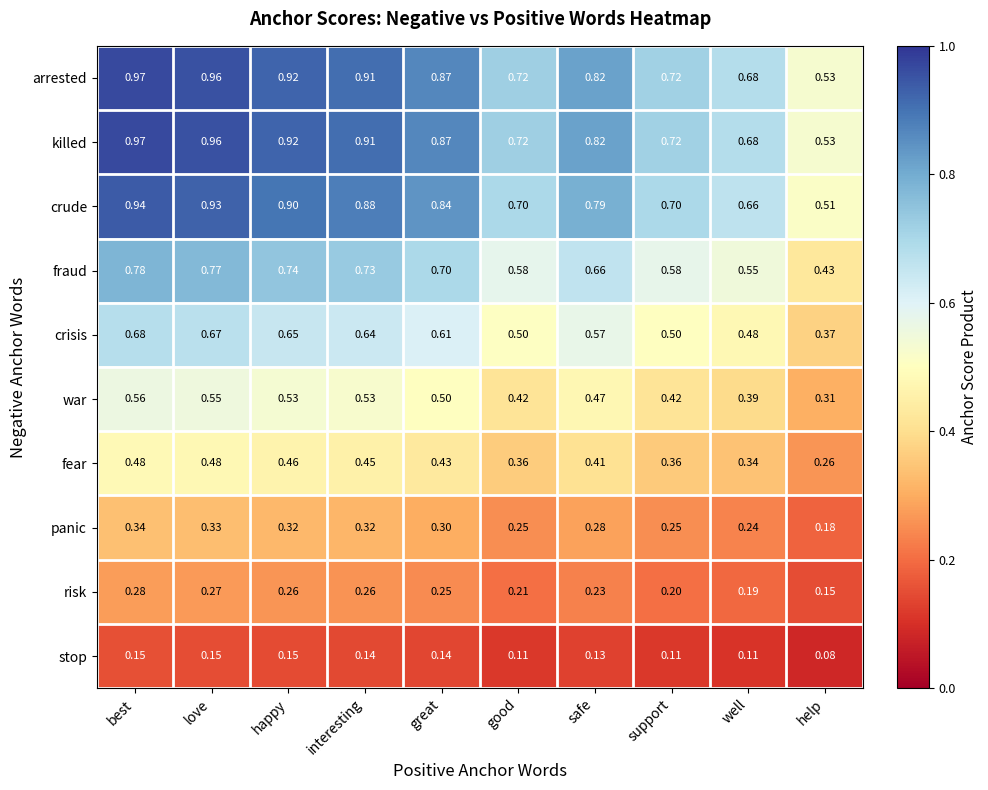

Is the value of fraud at good greater than the value of war at interesting?

Yes